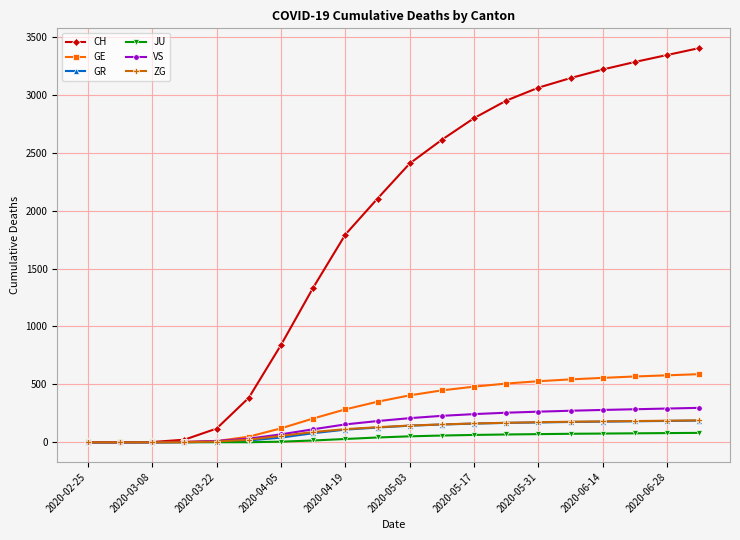

How many distinct data groups are displayed?

6